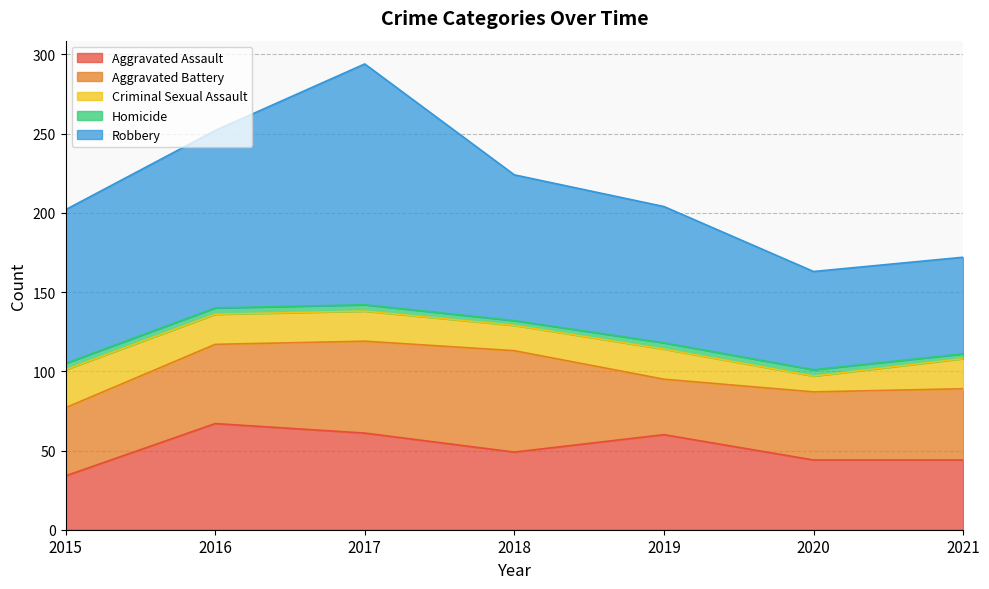

What is the sum of all Criminal Sexual Assault values?

126